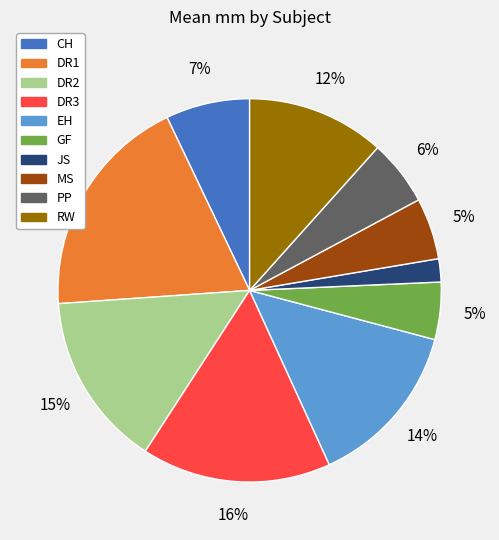

Is the sum of DR2 and MS greater than half?

No